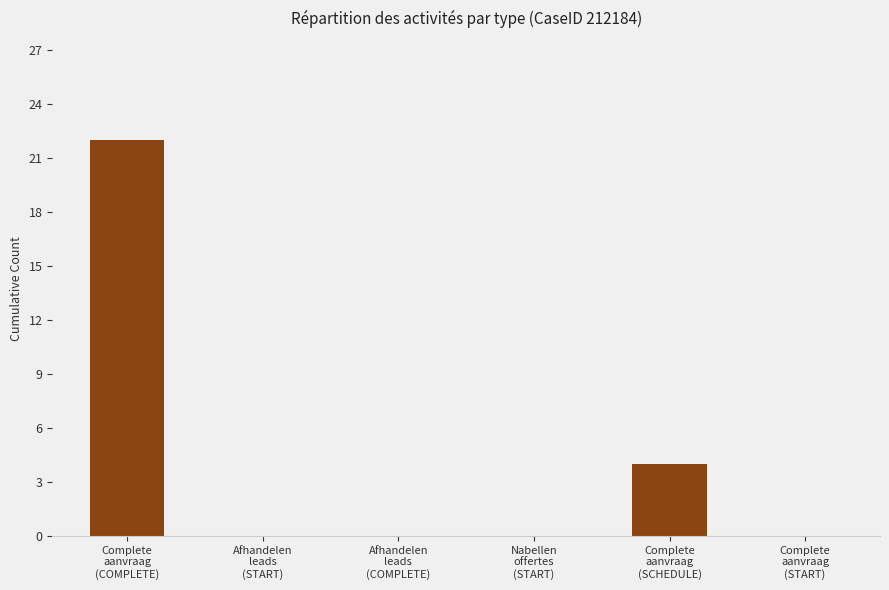

What is the sum of all values?

26